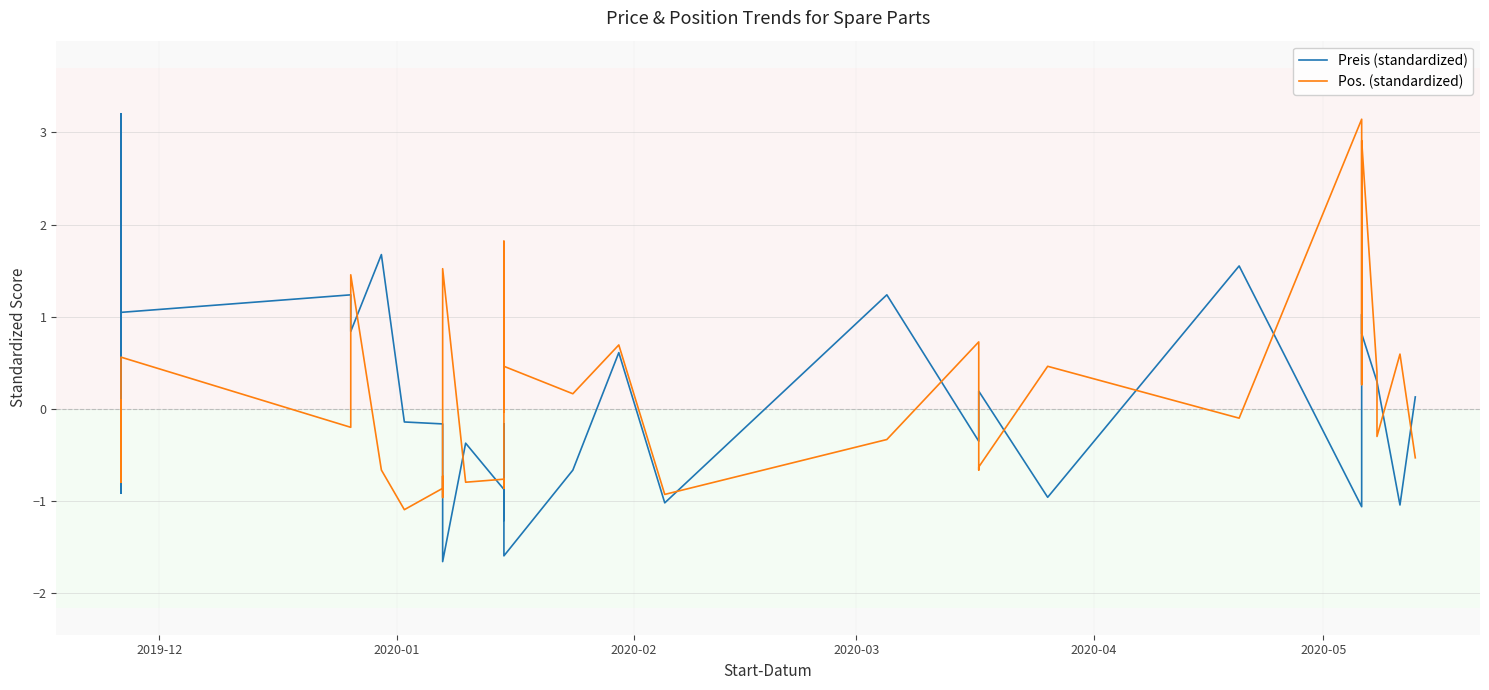

Rank the series by their maximum value, from lowest to highest.

Pos. (standardized), Preis (standardized)